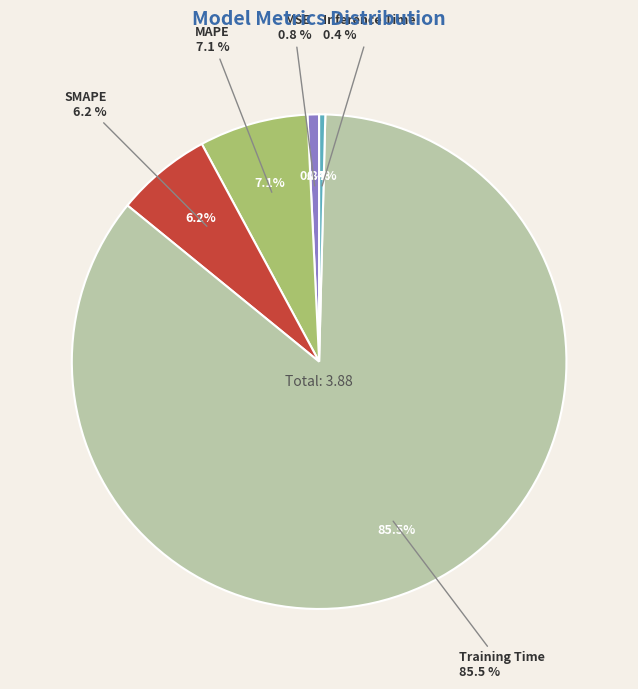

Rank the categories by value from lowest to highest.

Inference Time, MSE, SMAPE, MAPE, Training Time